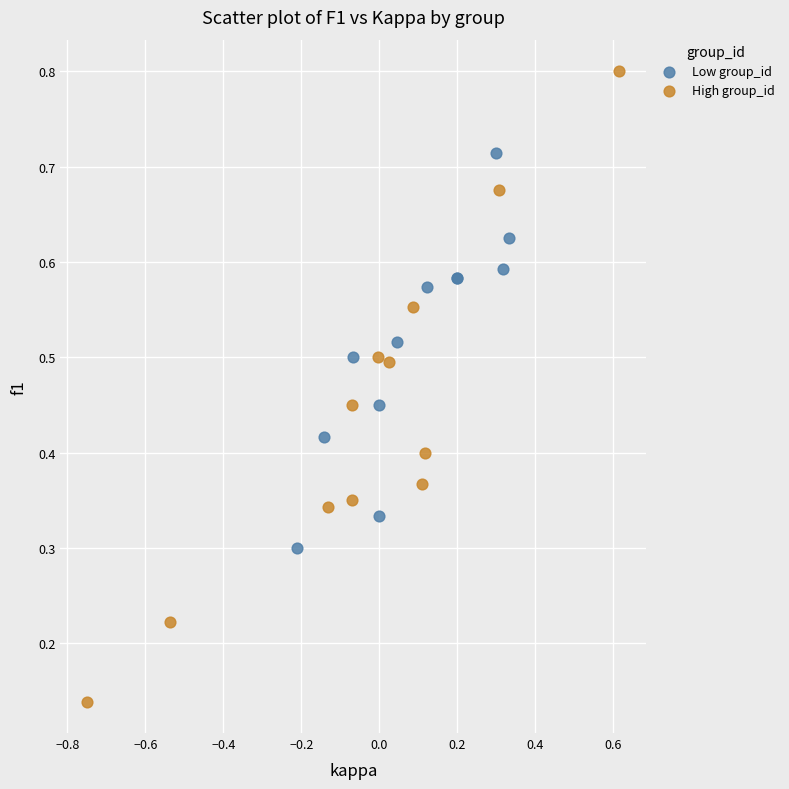

Which series reaches the maximum Y coordinate?

High group_id